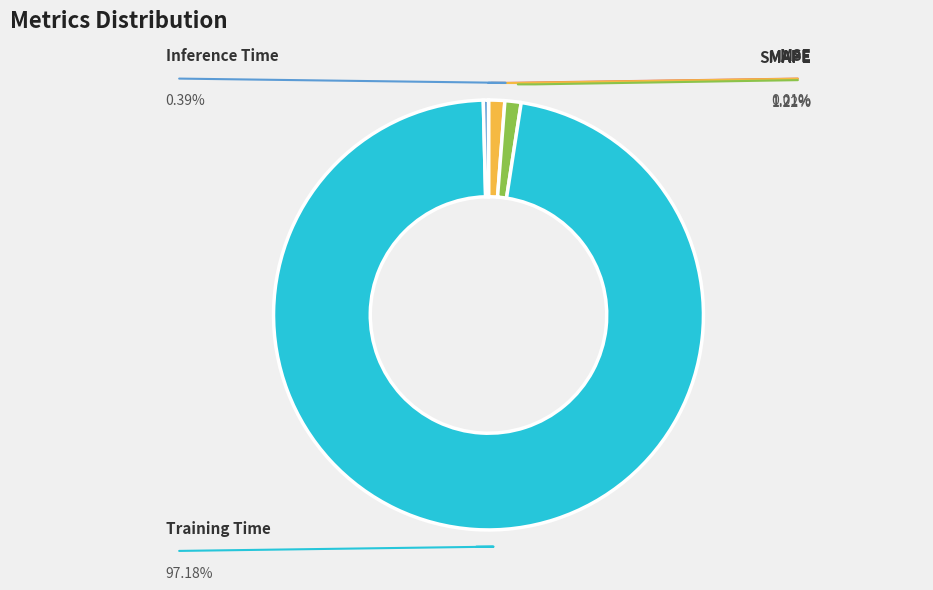

Is there any slice that represents more than half of the pie?

Yes